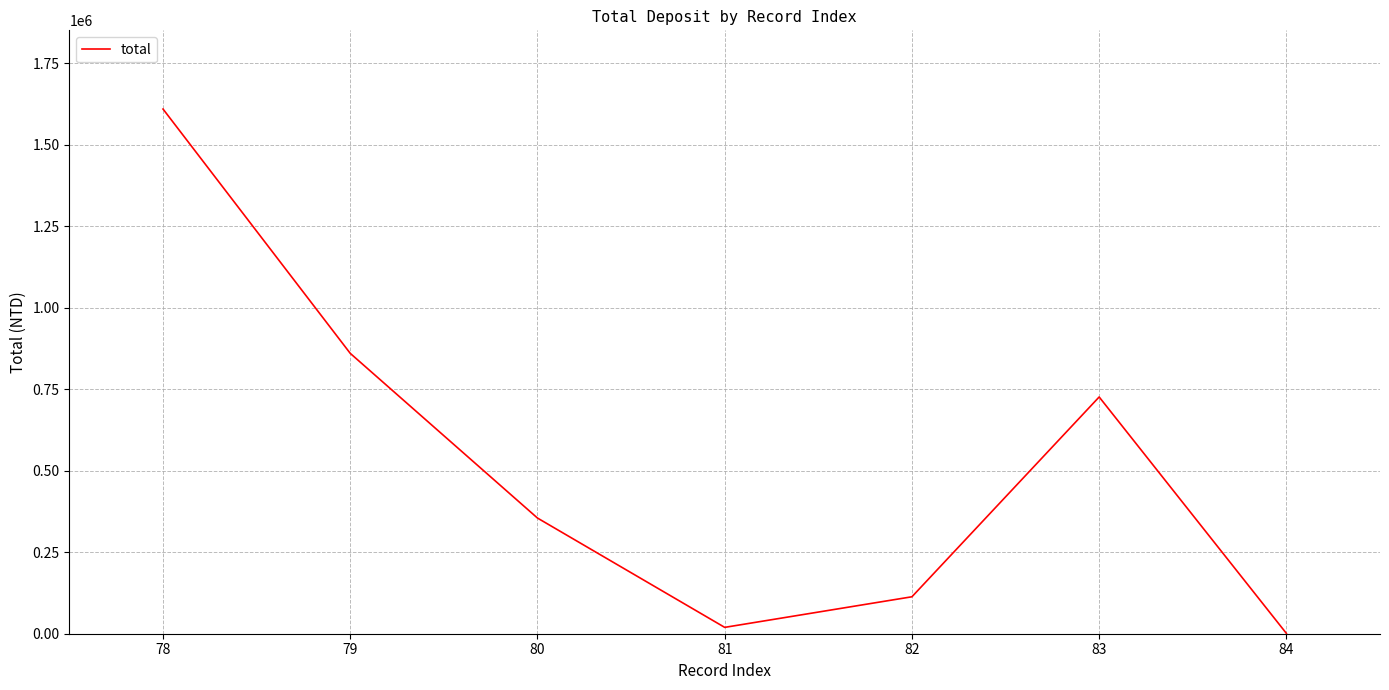

Which category has the highest value across all series?

78